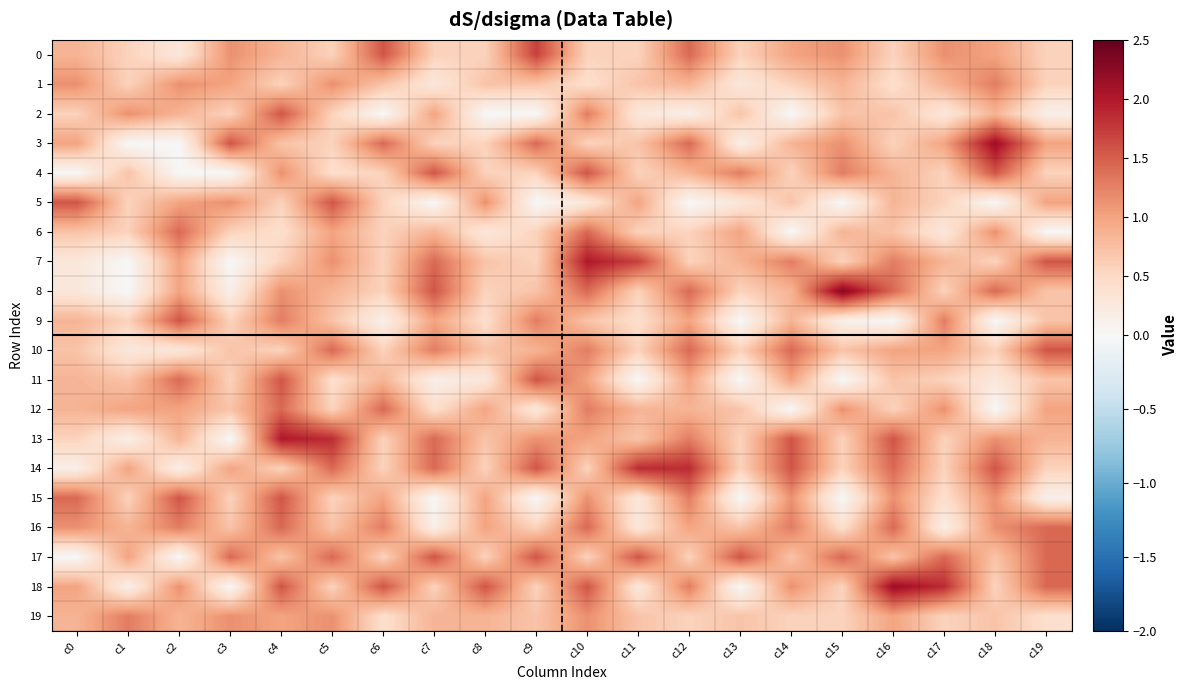

Reading left to right, what are all the values shown in this chart?

0: c0=0.9	c1=0.6	c2=0.3	c3=1.1	c4=0.9	c5=0.6	c6=1.6	c7=0.6	c8=0.6	c9=1.7	c10=0.6	c11=0.6	c12=1.4	c13=0.6	c14=1.0	c15=1.1	c16=0.6	c17=1.1	c18=1.0	c19=0.6
1: c0=1.1	c1=0.6	c2=1.1	c3=1.0	c4=0.6	c5=1.1	c6=0.7	c7=0.3	c8=0.7	c9=0.7	c10=0.4	c11=0.7	c12=0.9	c13=0.3	c14=0.6	c15=0.9	c16=0.4	c17=0.9	c18=1.3	c19=0.6
2: c0=0.6	c1=1.1	c2=0.9	c3=0.6	c4=1.6	c5=0.6	c6=0.0	c7=1.0	c8=0.0	c9=0.0	c10=1.3	c11=0.3	c12=0.1	c13=0.7	c14=0.0	c15=0.7	c16=0.7	c17=0.3	c18=0.9	c19=0.1
3: c0=1.0	c1=0.0	c2=0.0	c3=1.6	c4=0.7	c5=0.6	c6=1.4	c7=0.6	c8=0.6	c9=1.4	c10=0.6	c11=0.7	c12=1.4	c13=0.1	c14=0.9	c15=1.1	c16=0.6	c17=1.0	c18=2.1	c19=1.0
4: c0=0.0	c1=0.7	c2=0.0	c3=0.0	c4=1.1	c5=0.4	c6=0.6	c7=1.6	c8=0.6	c9=0.6	c10=1.6	c11=0.6	c12=0.9	c13=1.3	c14=0.6	c15=1.3	c16=0.9	c17=0.6	c18=1.6	c19=0.6
5: c0=1.6	c1=0.6	c2=1.0	c3=1.1	c4=0.6	c5=1.6	c6=0.6	c7=0.0	c8=1.1	c9=0.0	c10=0.3	c11=1.0	c12=0.0	c13=0.3	c14=0.7	c15=0.0	c16=0.9	c17=0.6	c18=0.0	c19=1.0
6: c0=0.7	c1=0.6	c2=1.4	c3=0.6	c4=0.4	c5=1.0	c6=0.6	c7=0.9	c8=0.3	c9=0.6	c10=1.4	c11=0.6	c12=0.6	c13=1.0	c14=0.0	c15=0.9	c16=0.7	c17=0.3	c18=1.1	c19=0.0
7: c0=0.3	c1=0.0	c2=1.0	c3=0.0	c4=0.6	c5=1.1	c6=0.6	c7=1.4	c8=0.7	c9=0.6	c10=2.0	c11=1.7	c12=0.6	c13=0.9	c14=1.3	c15=0.6	c16=1.3	c17=0.9	c18=0.6	c19=1.6
8: c0=0.3	c1=0.0	c2=1.0	c3=0.1	c4=1.1	c5=0.9	c6=0.6	c7=1.6	c8=0.6	c9=0.7	c10=1.4	c11=0.6	c12=1.4	c13=0.6	c14=0.9	c15=2.3	c16=1.4	c17=0.6	c18=1.4	c19=0.7
9: c0=0.9	c1=0.6	c2=1.6	c3=0.6	c4=1.3	c5=0.7	c6=0.1	c7=1.0	c8=0.4	c9=1.3	c10=0.7	c11=0.4	c12=1.0	c13=0.0	c14=0.9	c15=0.1	c16=0.0	c17=1.3	c18=0.0	c19=0.7
10: c0=0.7	c1=0.3	c2=0.3	c3=0.7	c4=0.6	c5=1.4	c6=0.6	c7=1.3	c8=0.7	c9=0.9	c10=1.3	c11=0.6	c12=1.4	c13=0.6	c14=1.4	c15=0.7	c16=1.0	c17=1.0	c18=0.6	c19=1.6
11: c0=0.9	c1=0.7	c2=1.4	c3=0.6	c4=1.6	c5=0.4	c6=0.9	c7=0.1	c8=0.3	c9=1.6	c10=1.0	c11=0.0	c12=1.0	c13=0.0	c14=1.0	c15=0.0	c16=0.7	c17=0.6	c18=0.3	c19=0.7
12: c0=0.9	c1=1.0	c2=1.0	c3=0.7	c4=1.4	c5=0.6	c6=1.4	c7=0.4	c8=1.0	c9=0.3	c10=1.3	c11=0.9	c12=0.9	c13=0.7	c14=0.0	c15=1.1	c16=0.6	c17=1.1	c18=0.0	c19=1.0
13: c0=0.6	c1=0.1	c2=0.9	c3=0.0	c4=2.0	c5=1.9	c6=0.6	c7=1.4	c8=0.7	c9=1.1	c10=1.0	c11=0.7	c12=1.3	c13=0.6	c14=1.6	c15=0.6	c16=1.6	c17=0.6	c18=1.1	c19=0.9
14: c0=0.1	c1=1.0	c2=0.1	c3=1.0	c4=0.6	c5=1.4	c6=0.6	c7=1.4	c8=0.6	c9=1.6	c10=0.6	c11=1.9	c12=1.9	c13=0.6	c14=1.6	c15=0.6	c16=1.4	c17=0.6	c18=1.6	c19=0.6
15: c0=1.4	c1=0.6	c2=1.6	c3=0.6	c4=1.6	c5=0.6	c6=1.0	c7=0.0	c8=1.0	c9=0.0	c10=1.1	c11=0.3	c12=1.3	c13=0.0	c14=1.1	c15=0.0	c16=1.1	c17=0.4	c18=1.1	c19=0.1
16: c0=1.1	c1=0.9	c2=1.3	c3=0.7	c4=1.4	c5=0.7	c6=1.3	c7=0.1	c8=1.0	c9=0.6	c10=1.4	c11=0.3	c12=1.0	c13=0.7	c14=1.3	c15=0.4	c16=1.4	c17=0.1	c18=1.1	c19=1.4
17: c0=0.0	c1=1.0	c2=0.0	c3=1.4	c4=0.7	c5=1.4	c6=0.6	c7=1.6	c8=0.6	c9=1.6	c10=0.6	c11=1.6	c12=0.6	c13=1.6	c14=0.7	c15=1.4	c16=0.7	c17=1.4	c18=0.7	c19=1.4
18: c0=1.0	c1=0.1	c2=1.1	c3=0.0	c4=1.6	c5=0.6	c6=1.6	c7=0.6	c8=1.6	c9=0.6	c10=1.6	c11=0.3	c12=1.3	c13=0.0	c14=1.1	c15=0.6	c16=2.1	c17=1.9	c18=0.6	c19=1.4
19: c0=0.9	c1=1.3	c2=0.9	c3=1.1	c4=1.0	c5=1.1	c6=0.4	c7=0.9	c8=0.9	c9=0.7	c10=1.1	c11=0.7	c12=0.6	c13=0.7	c14=0.6	c15=0.6	c16=1.0	c17=0.6	c18=0.7	c19=0.4